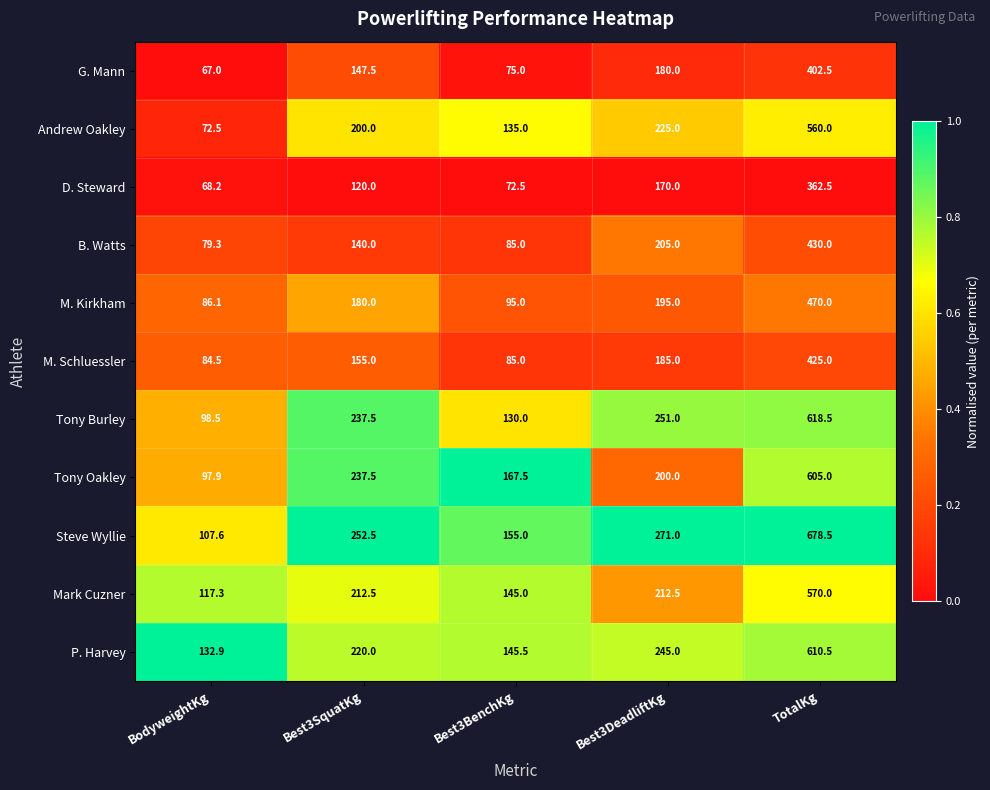

What is the spread (max minus min) of values at Best3SquatKg?

132.5